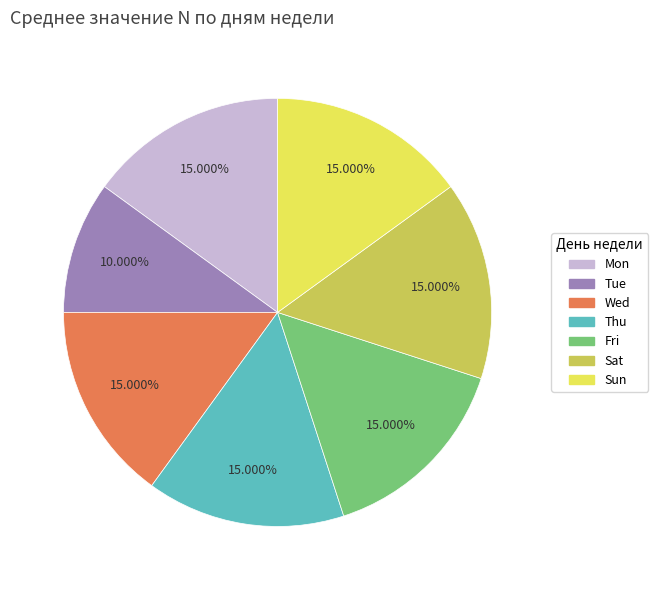

Is Tue the majority of the pie?

No